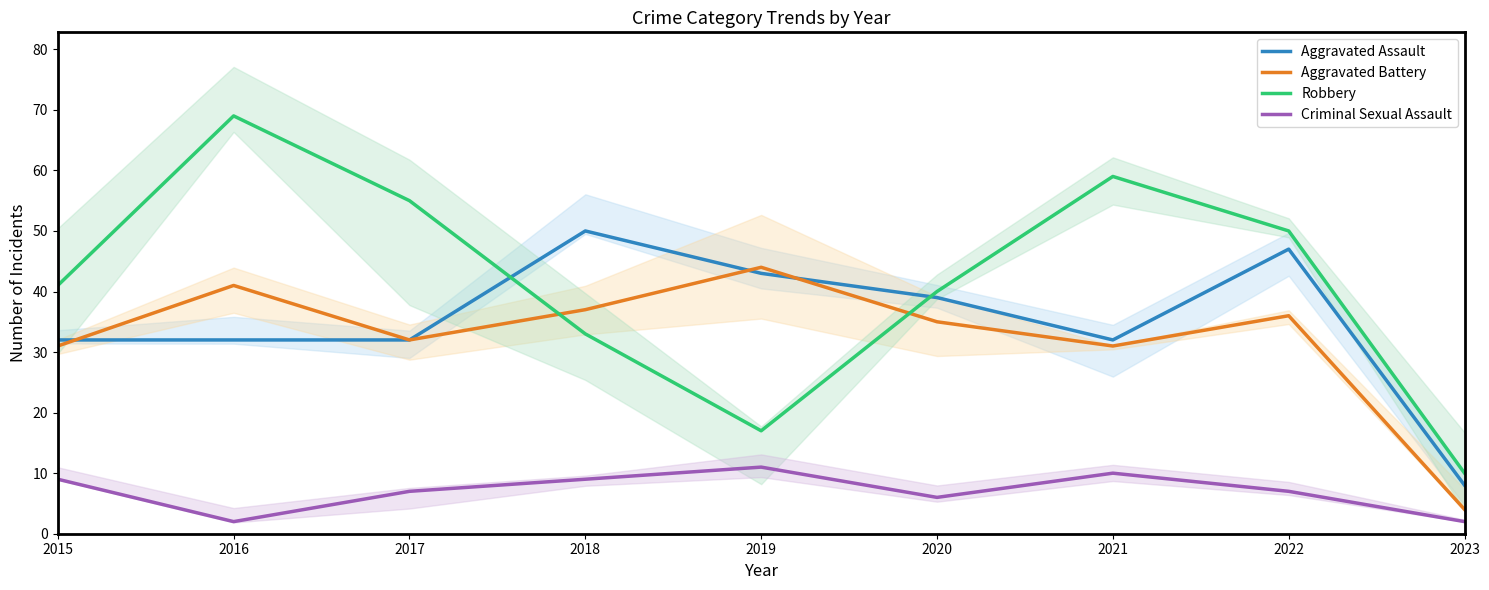

True or false: Aggravated Battery has a value of 6 at 2023.

False